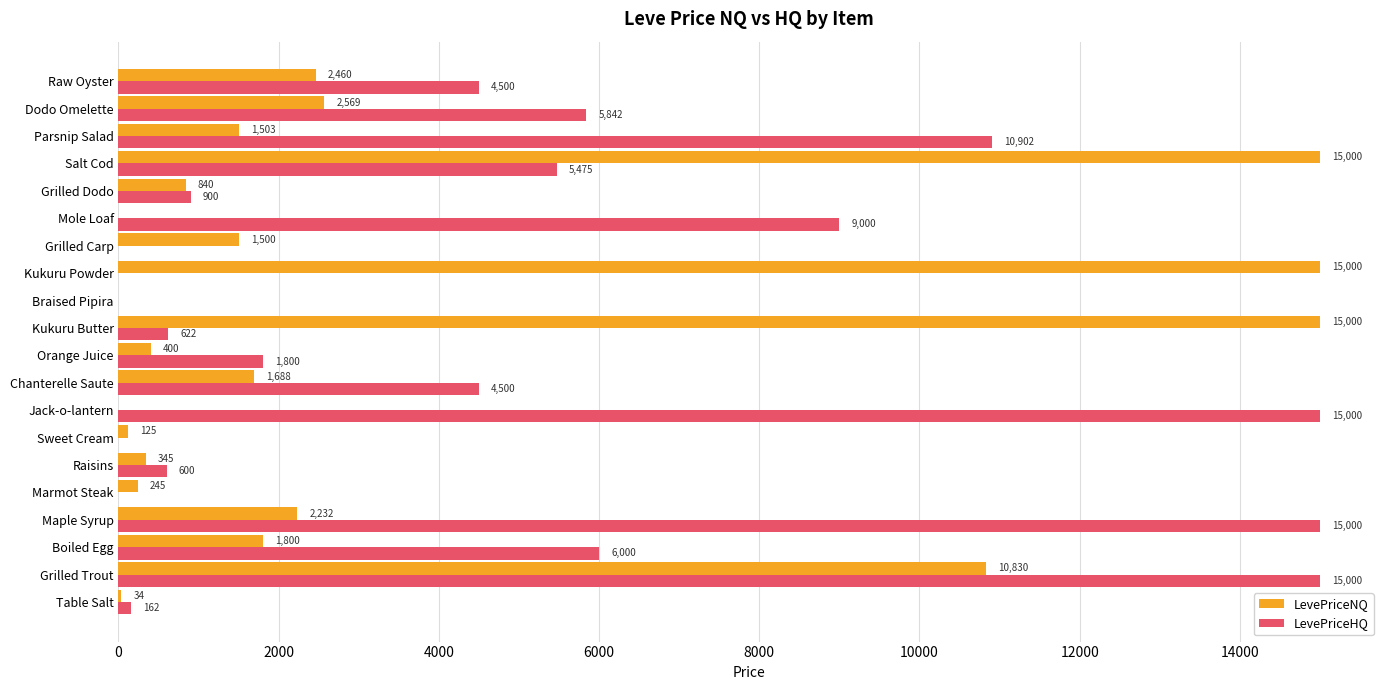

How many categories are shown in the chart?

20